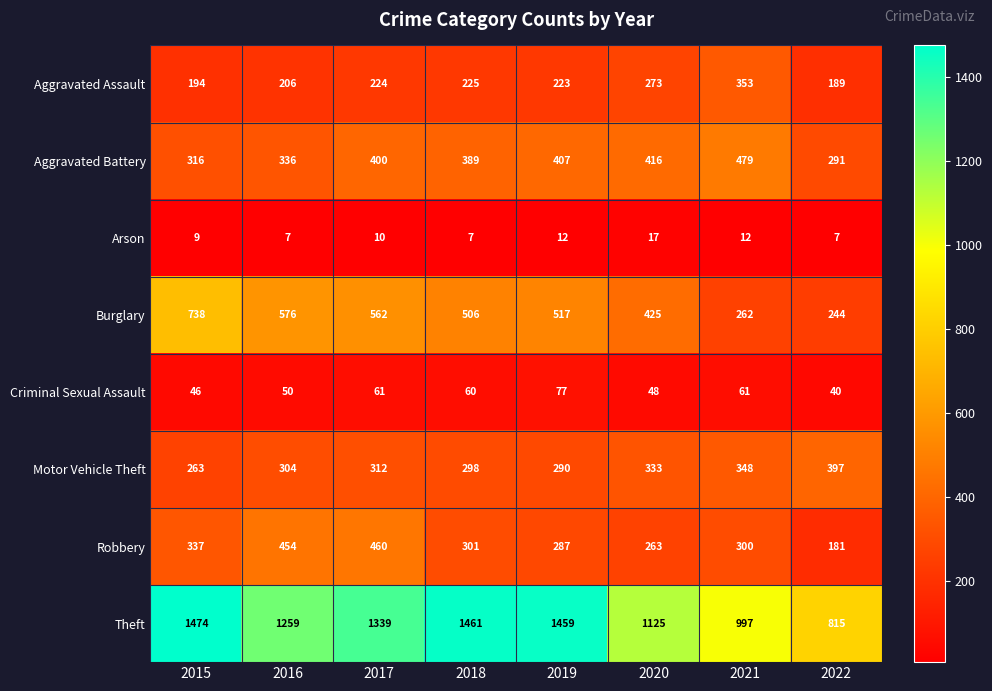

Which series has the widest spread of values?

Theft